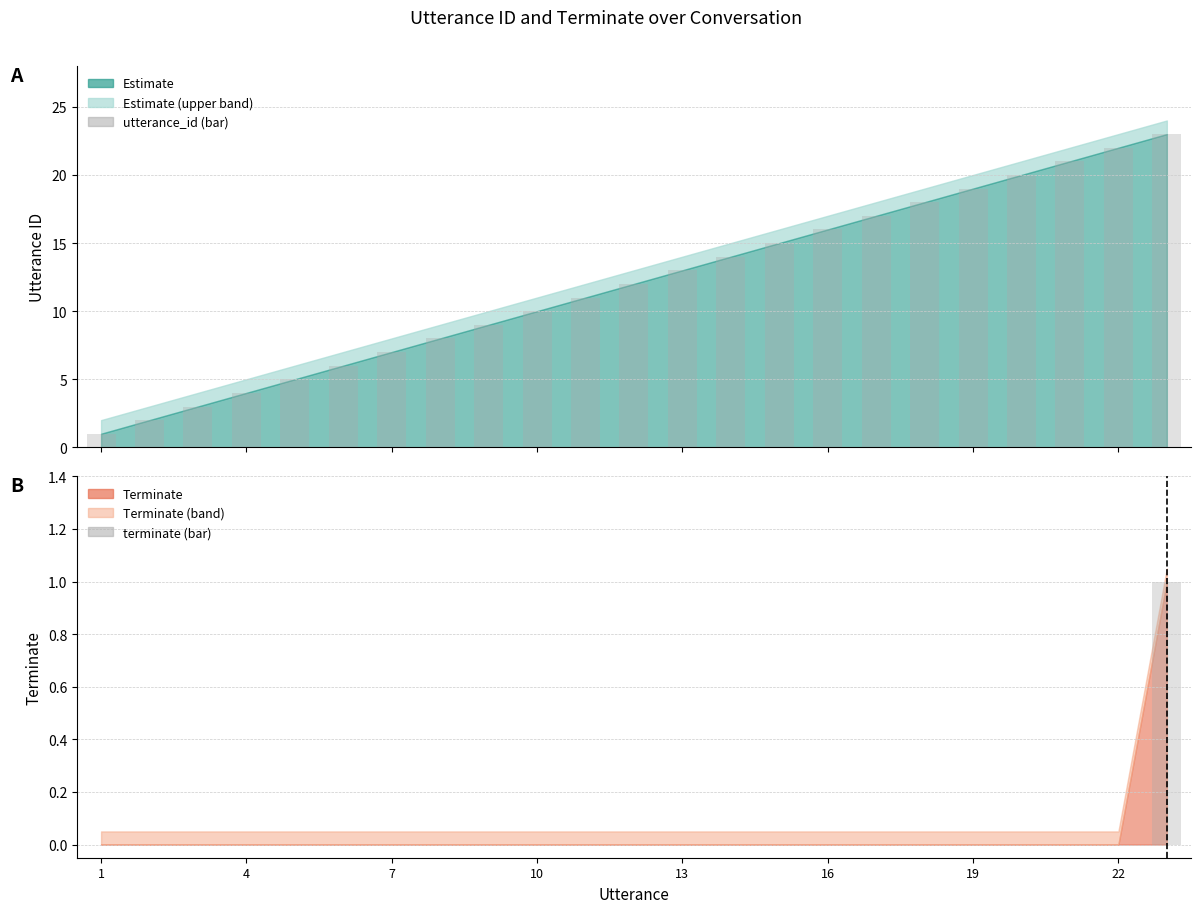

True or false: utterance_id (bar) has a value of 13 at 22.

False